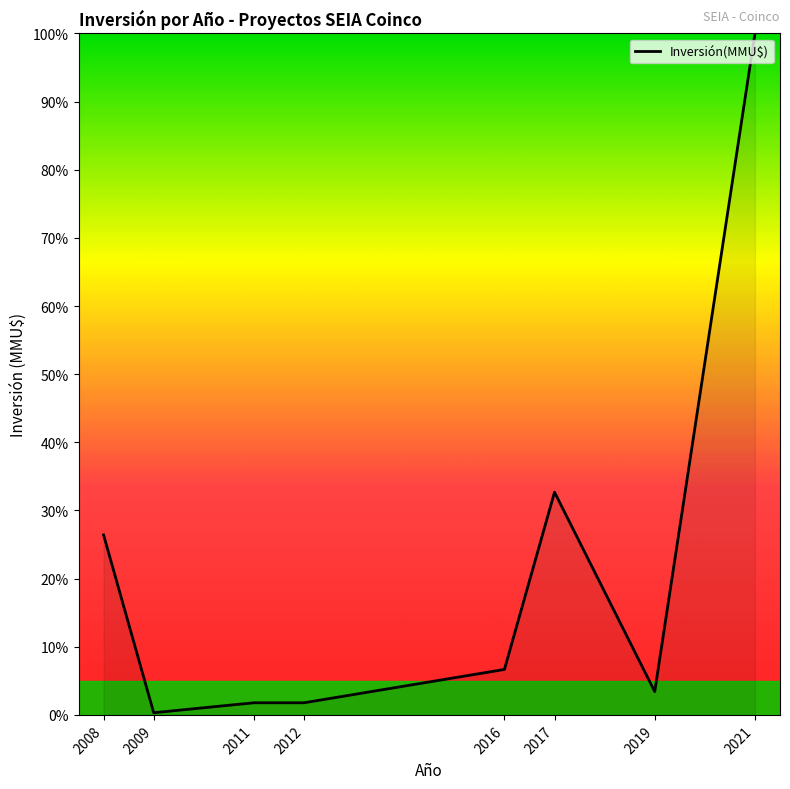

Is it true that the value at 2021 is 100.0?

True